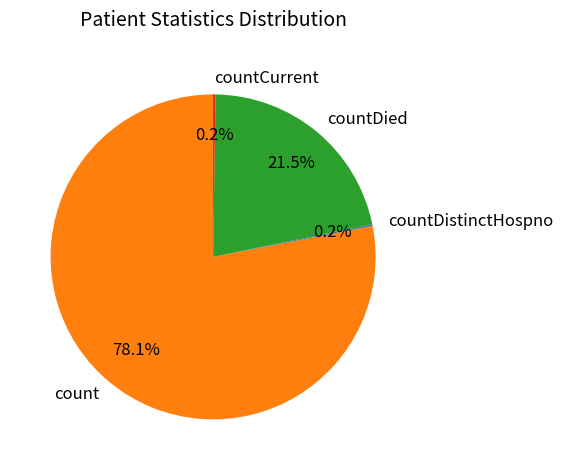

What is the largest slice in the pie chart?

count